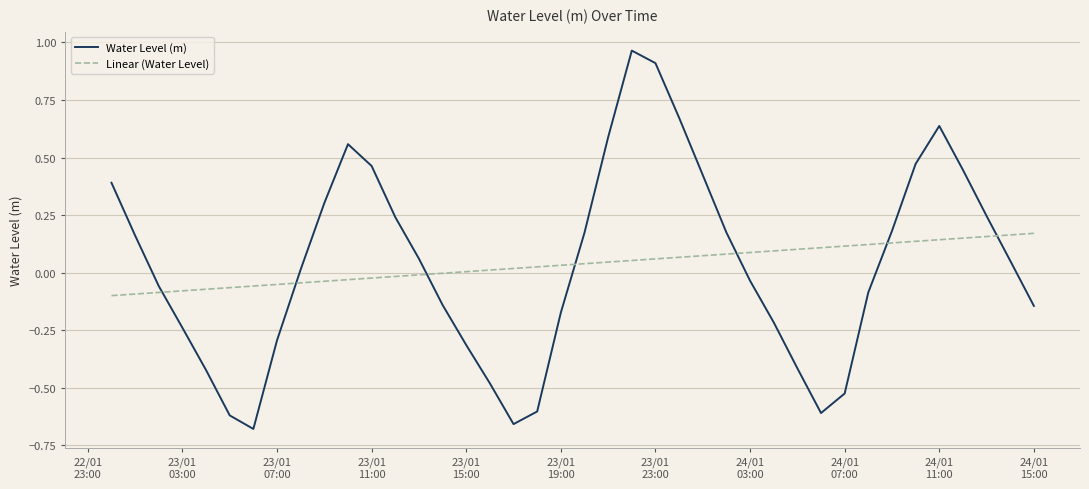

What is the difference between the second highest and second lowest values in the Water Level (m) series?

1.6